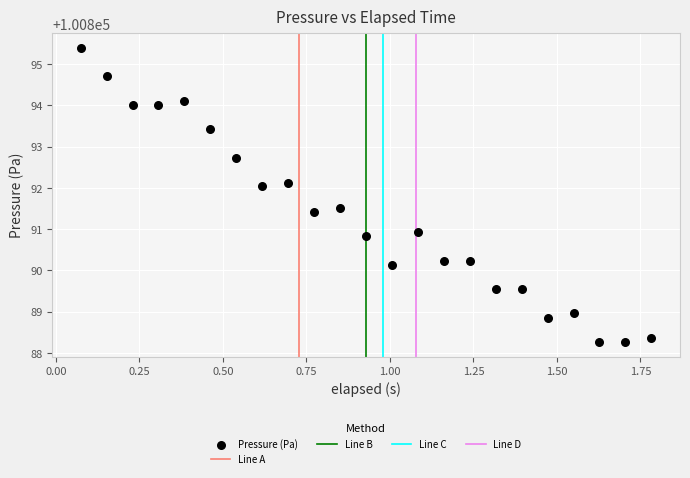

What is the range of Y values (max minus min)?

7.1